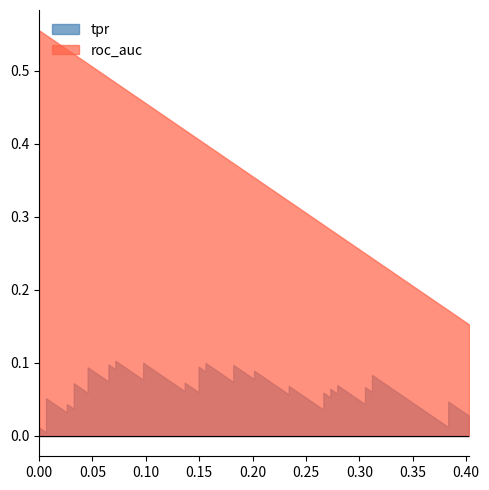

True or false: fpr and tpr cross at least once.

False